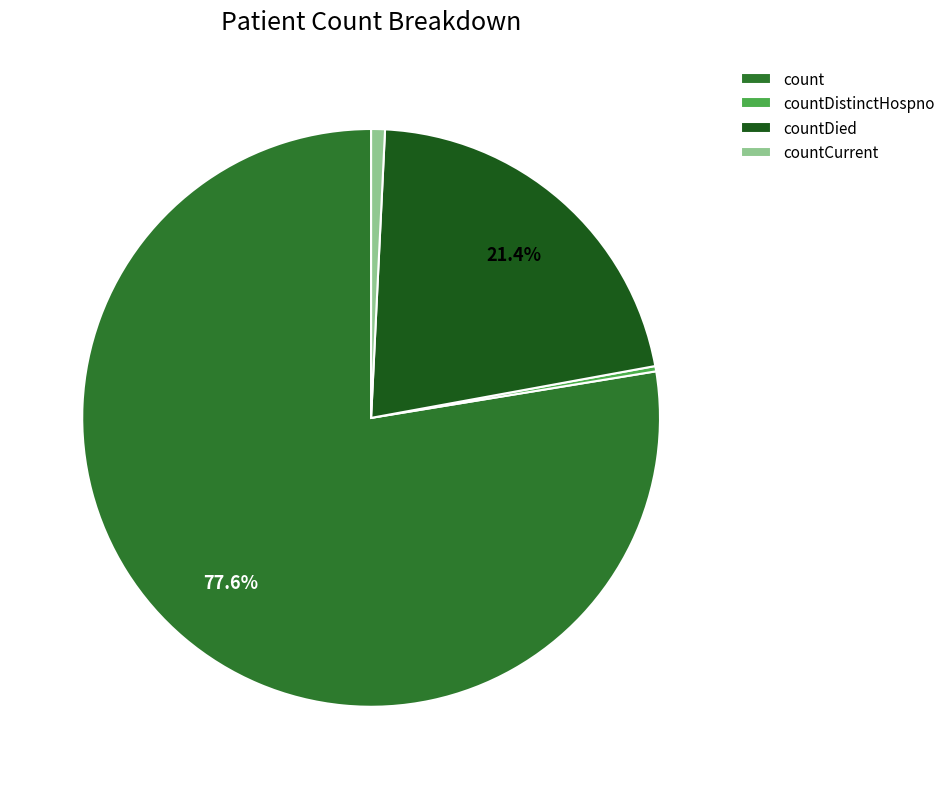

To the nearest percent, what is the difference between the largest and smallest slice percentages?

77%